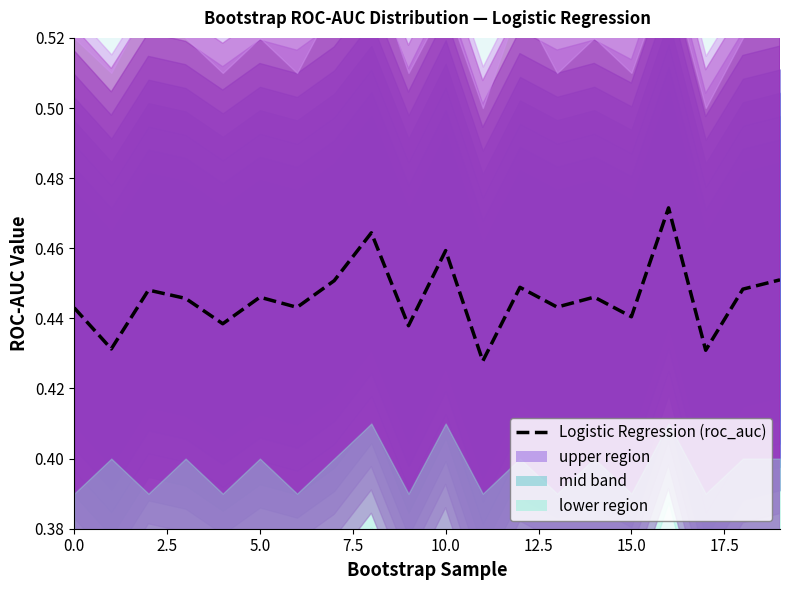

How many lines are shown in the chart?

1